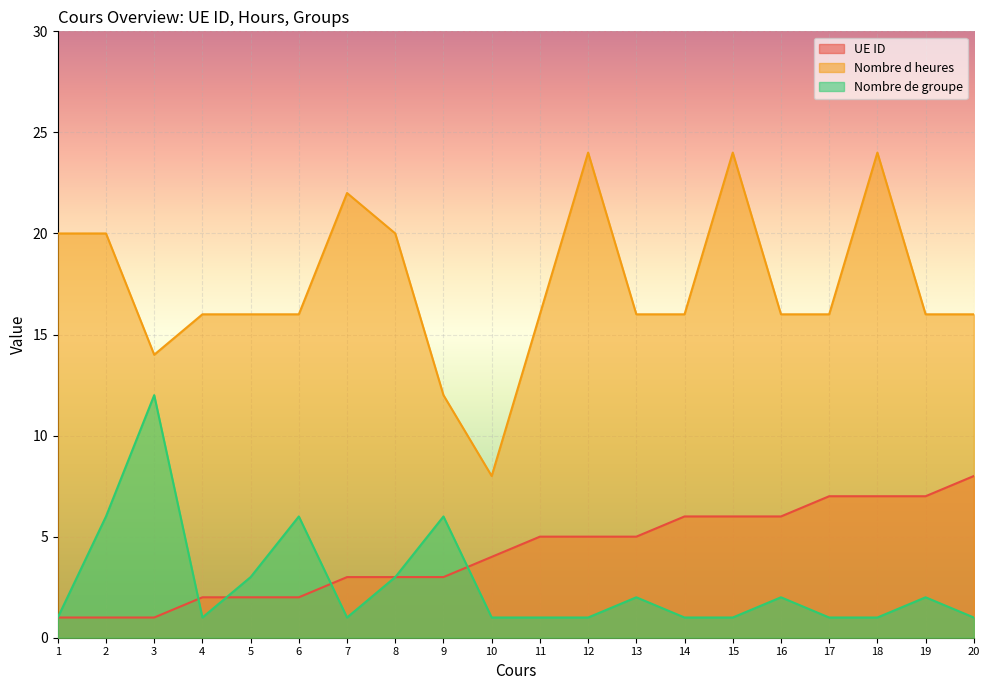

Between 18 and 12, which is larger?

18